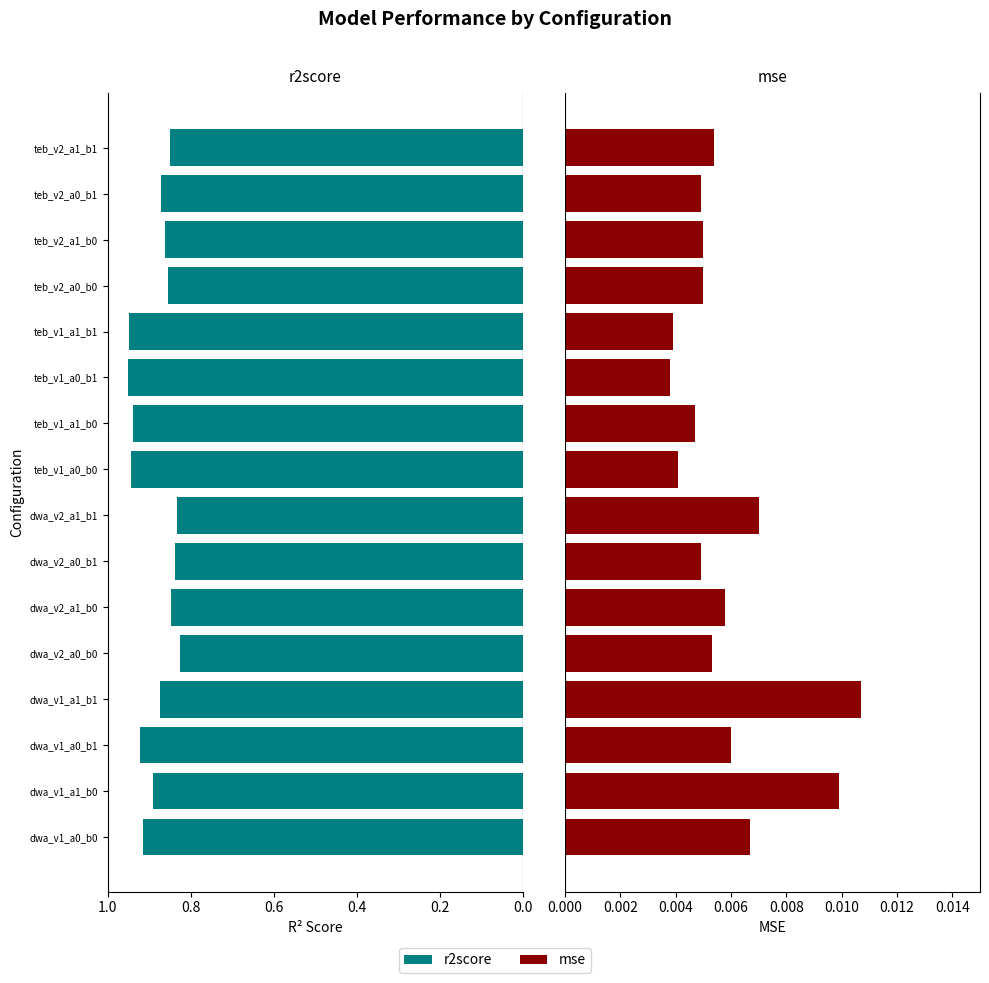

What is the total value across all series at 8?

0.9